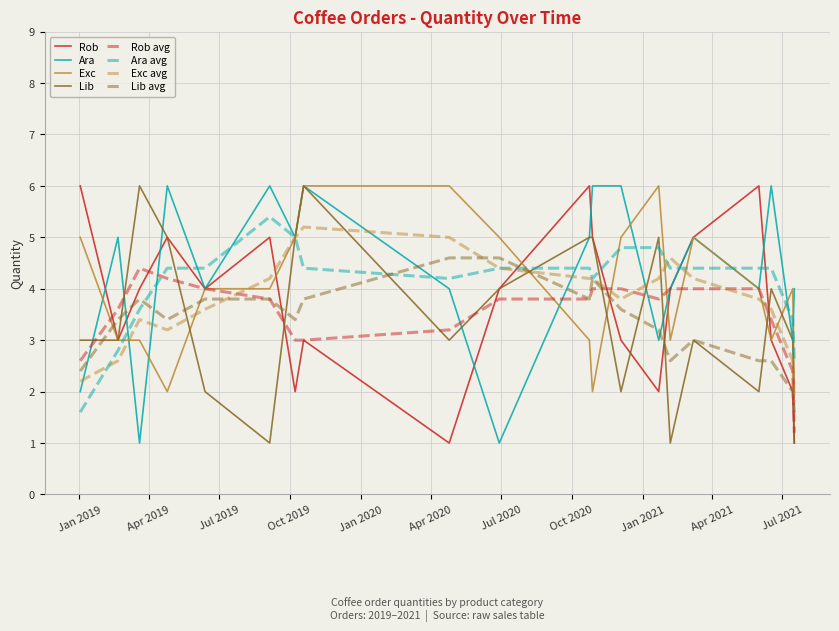

What is the minimum value shown in the chart?

1.0